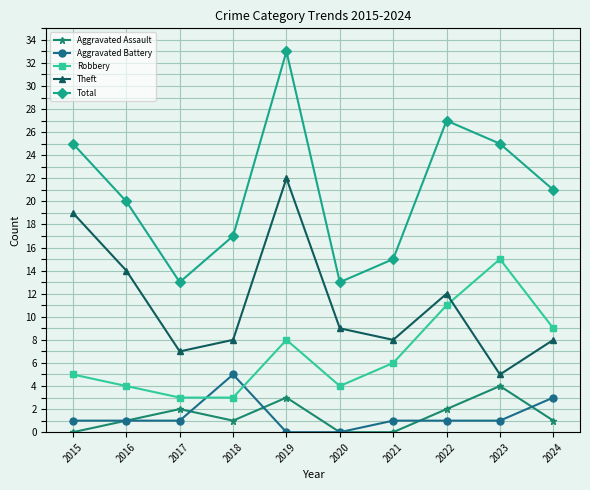

What is the sum of the Robbery values at 2024 and 2020?

13